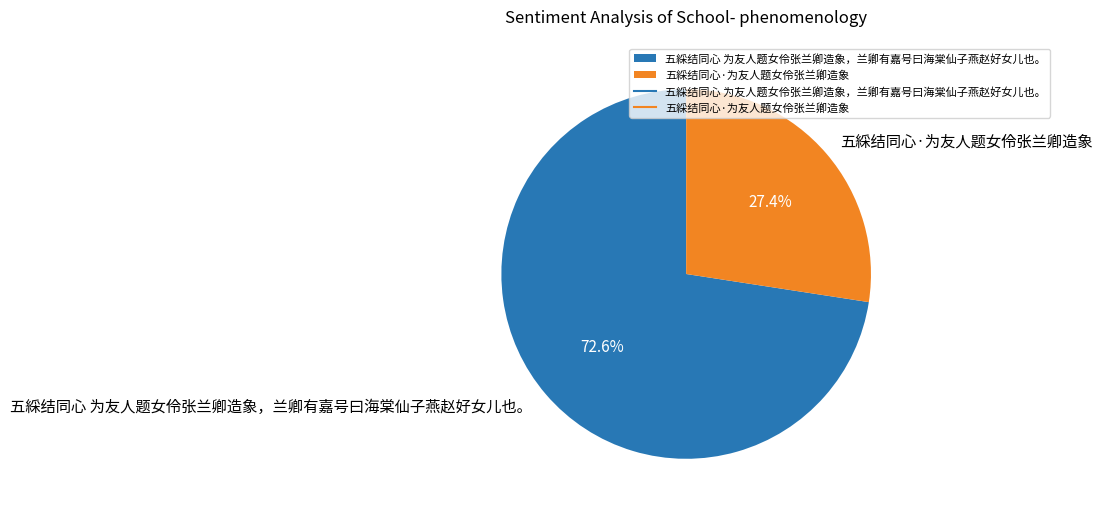

The 五綵结同心·为友人题女伶张兰卿造象 slice represents 39% of the pie. True or false?

False